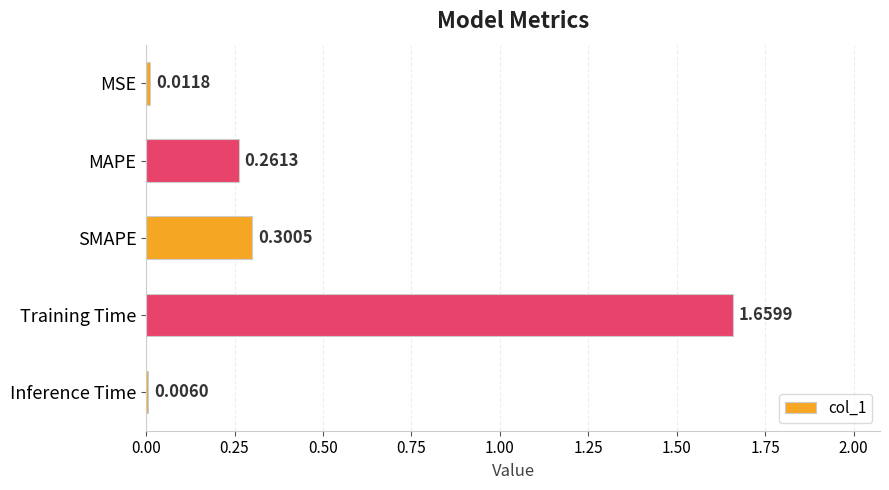

What is the sum of the values at Training Time and SMAPE?

2.0